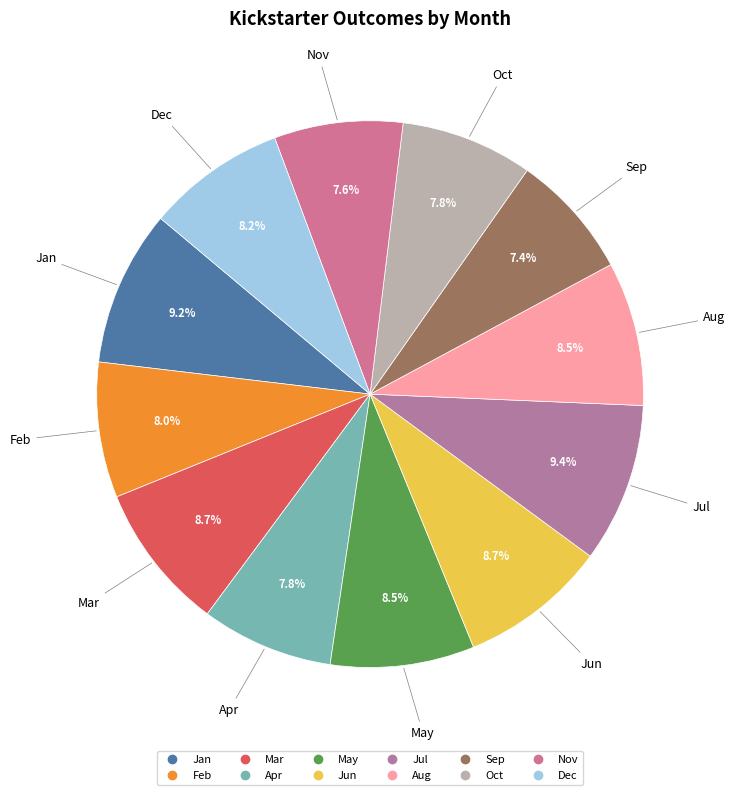

What percentage is NOT represented by May?

91.5%